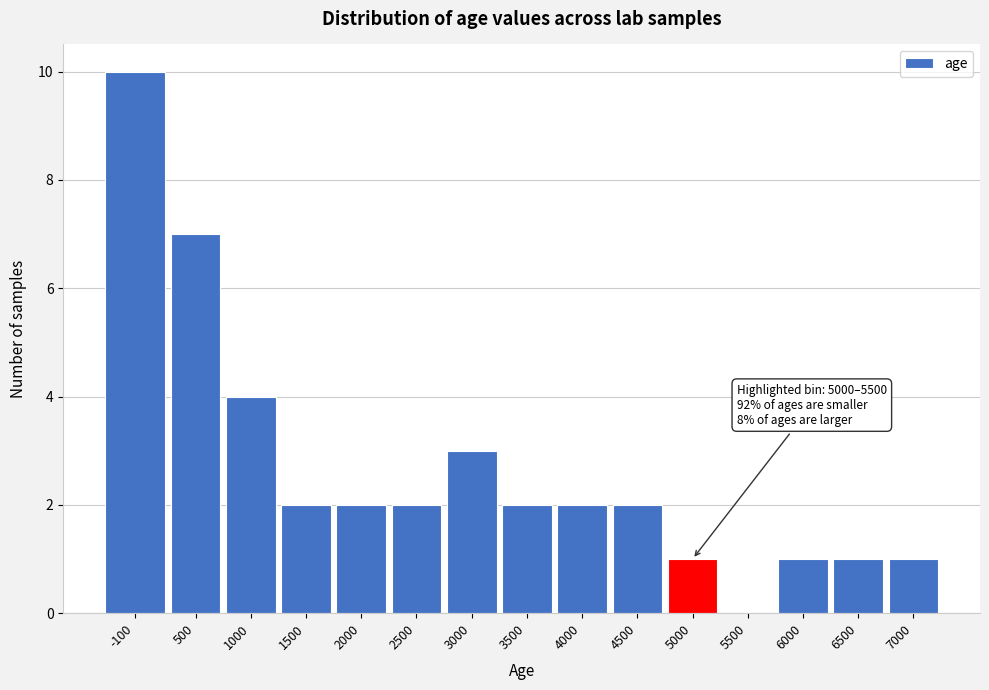

Reading left to right, list all the values displayed in this chart.

-100=10	500=7	1000=4	1500=2	2000=2	2500=2	3000=3	3500=2	4000=2	4500=2	5000=1	5500=0	6000=1	6500=1	7000=1